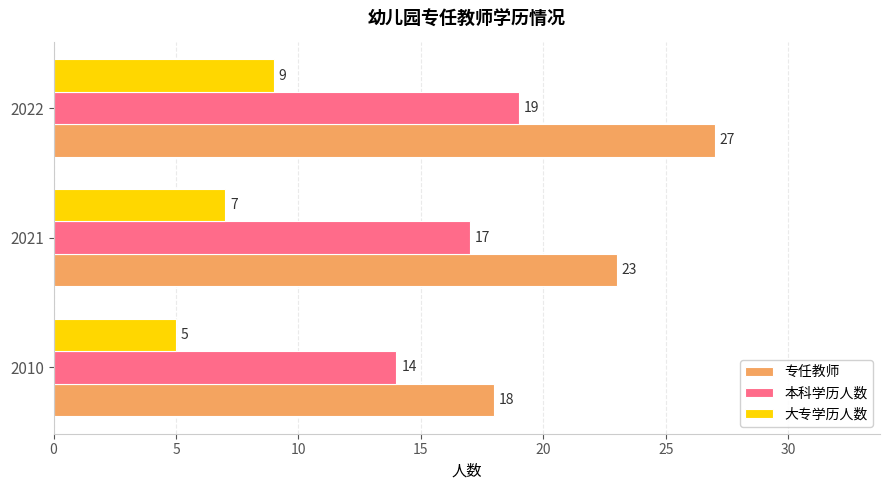

What is the difference between the highest and lowest values at 2022?

18